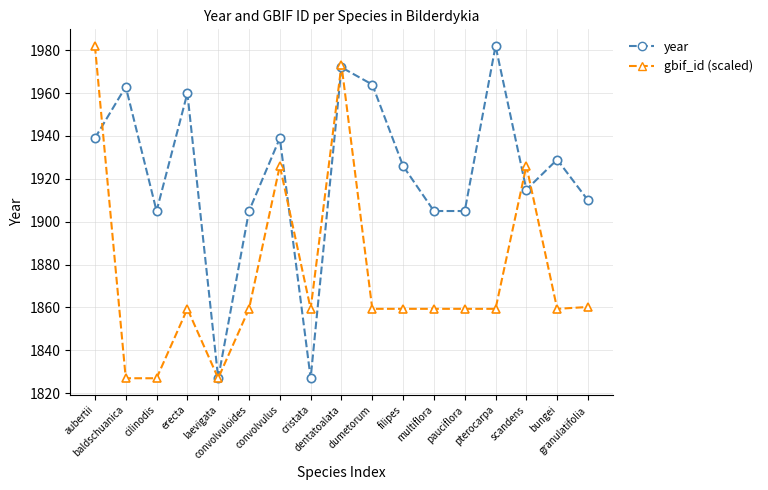

How many categories are shown in the chart?

17